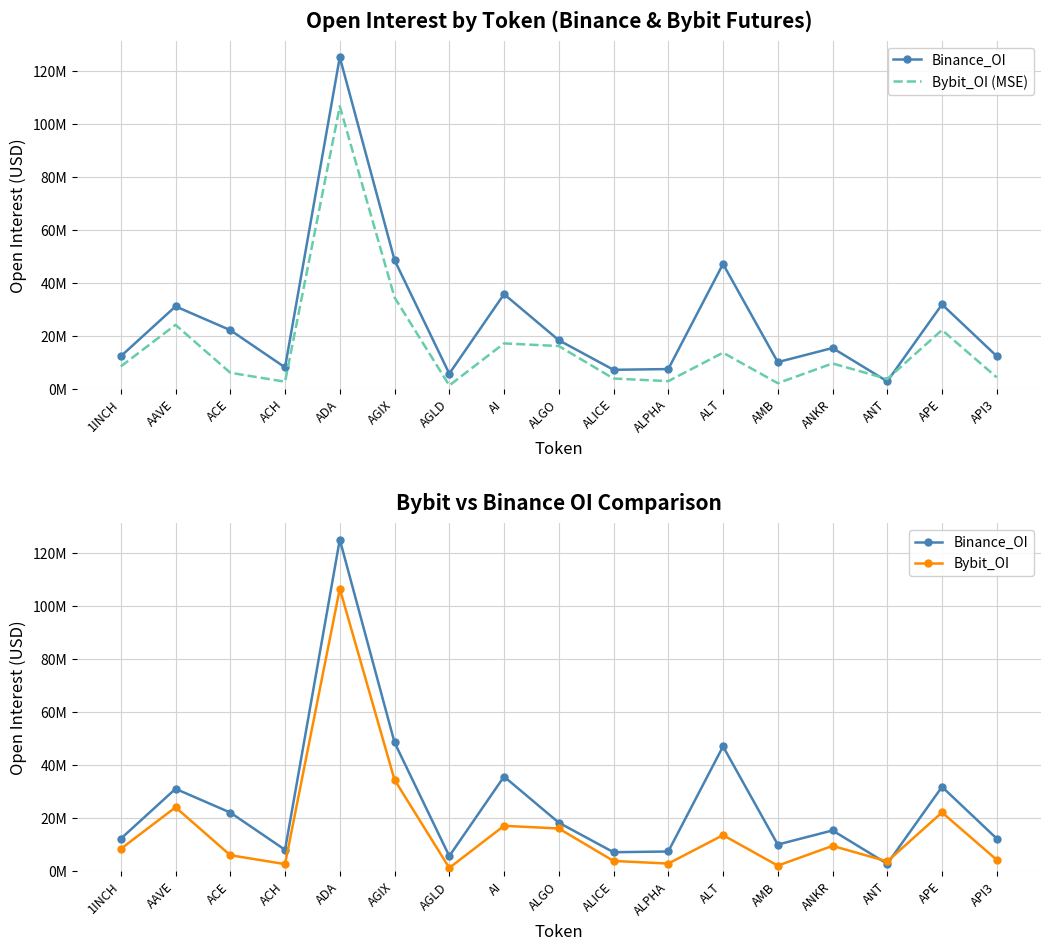

Reading left to right, extract all data points from this chart.

Binance_OI: 12177628	31030758	22055586	7985352	125162232	48530537	5610384	35647748	18250619	7069852	7350930	47046882	9971543	15300316	2702523	31772490	12220052
Bybit_OI (MSE): 8340107	24047311	5947865	2579062	106585315	34414034	1162234	17047399	16041861	3777797	2789153	13530834	2012111	9471112	3605846	22100396	4196465
Bybit_OI: 8340107	24047311	5947865	2579062	106585315	34414034	1162234	17047399	16041861	3777797	2789153	13530834	2012111	9471112	3605846	22100396	4196465